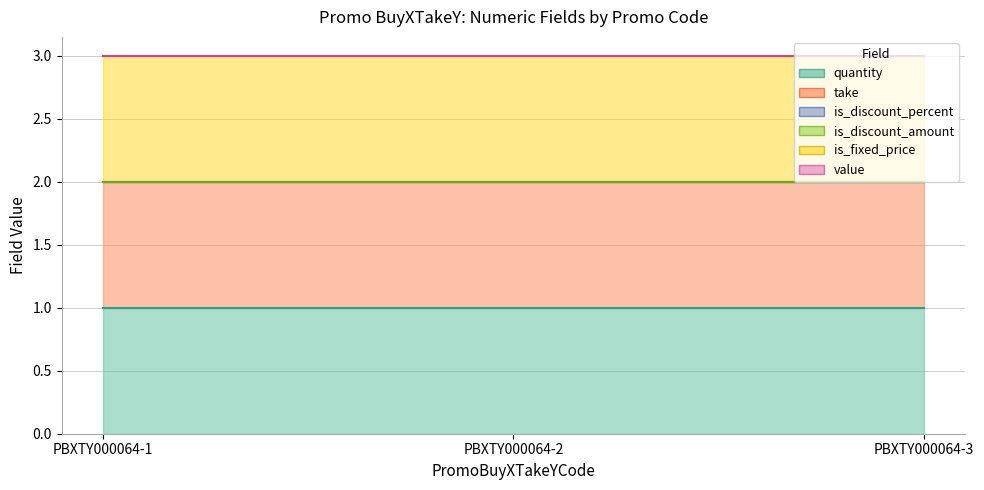

At how many categories does at least one series exceed 0?

3